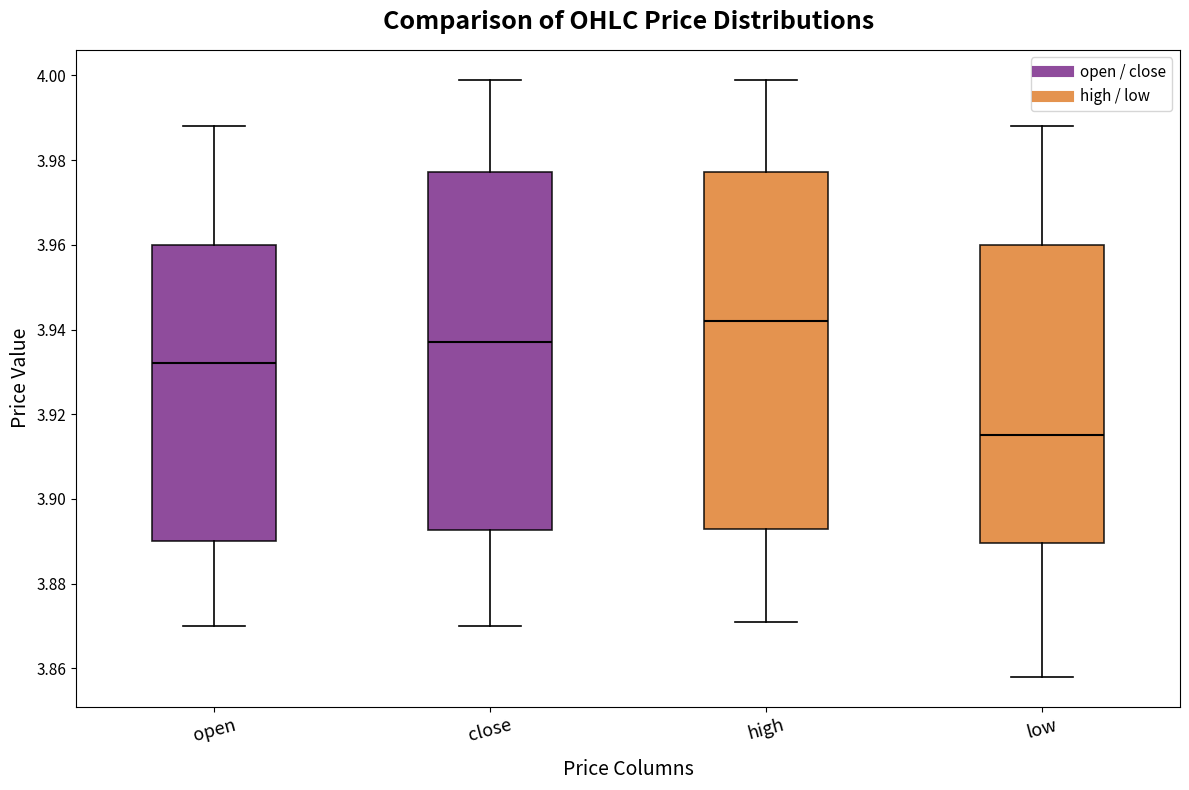

Reading left to right, transcribe this box plot: for each box, give where its median line is, the range the box spans, and where its two whiskers end, as read against the y-axis. The values are not printed on the chart, so give them approximately, as read against the axis.

open: median 3.932, box 3.890 to 3.960, whiskers 3.870 to 3.988
close: median 3.938, box 3.892 to 3.978, whiskers 3.870 to 4.000
high: median 3.942, box 3.894 to 3.978, whiskers 3.872 to 4.000
low: median 3.916, box 3.890 to 3.960, whiskers 3.858 to 3.988